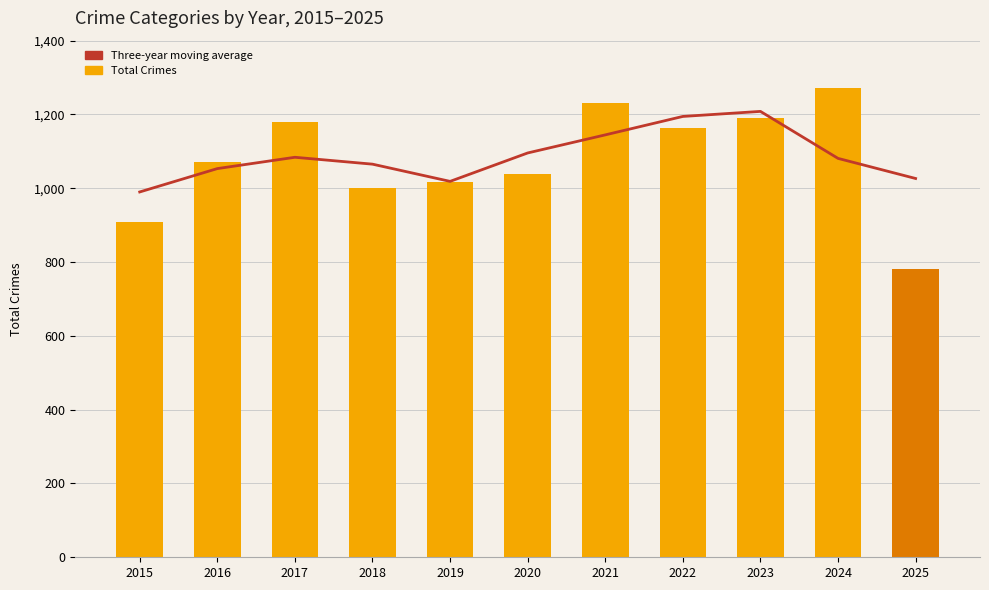

Reading right to left, extract all data points from this chart.

Three-year moving average: 2025=1026.5	2024=1081.0	2023=1208.3	2022=1194.7	2021=1144.7	2020=1095.7	2019=1018.7	2018=1065.3	2017=1084.0	2016=1053.3	2015=990.0
Total Crimes: 2025=781.0	2024=1272.0	2023=1190.0	2022=1163.0	2021=1231.0	2020=1040.0	2019=1016.0	2018=1000.0	2017=1180.0	2016=1072.0	2015=908.0